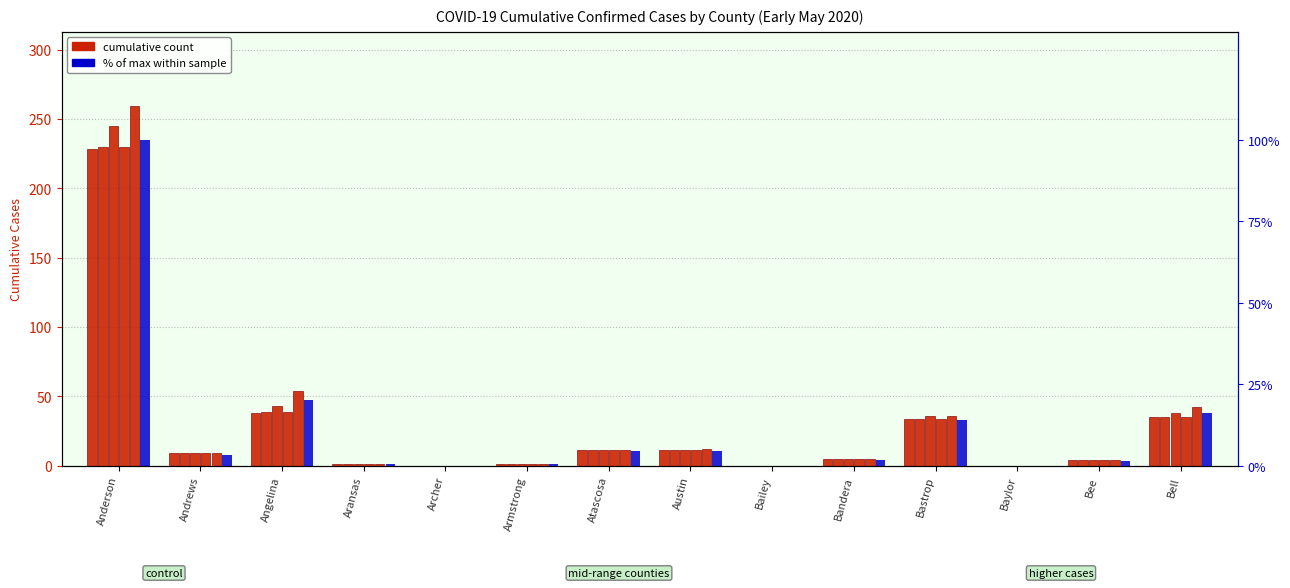

True or false: the data shows 0 at Archer.

True